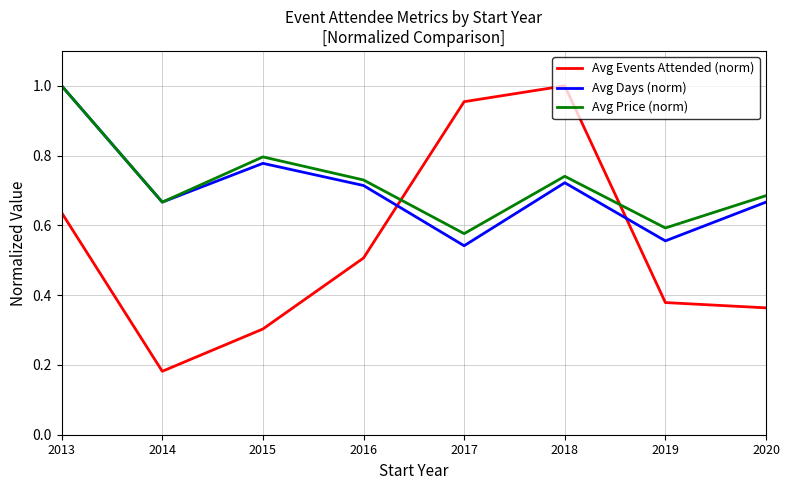

Which category has the highest value in the Avg Days (norm) series?

2013